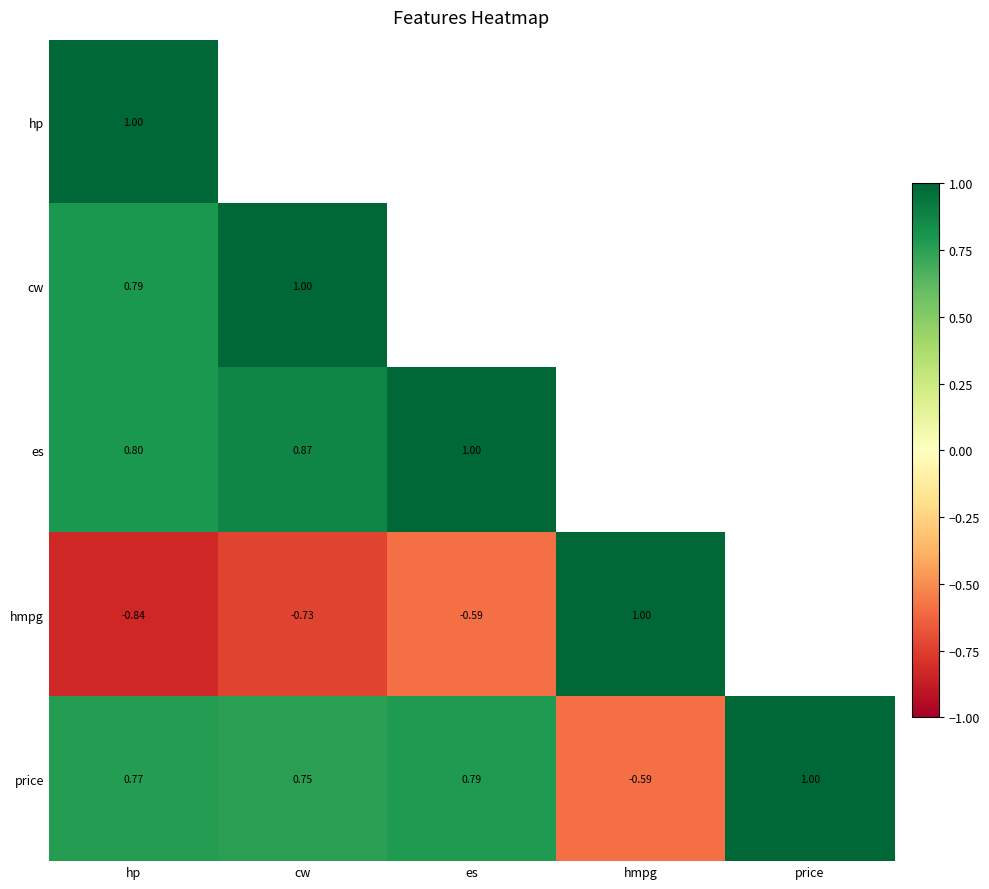

At which label does price reach its minimum?

hmpg